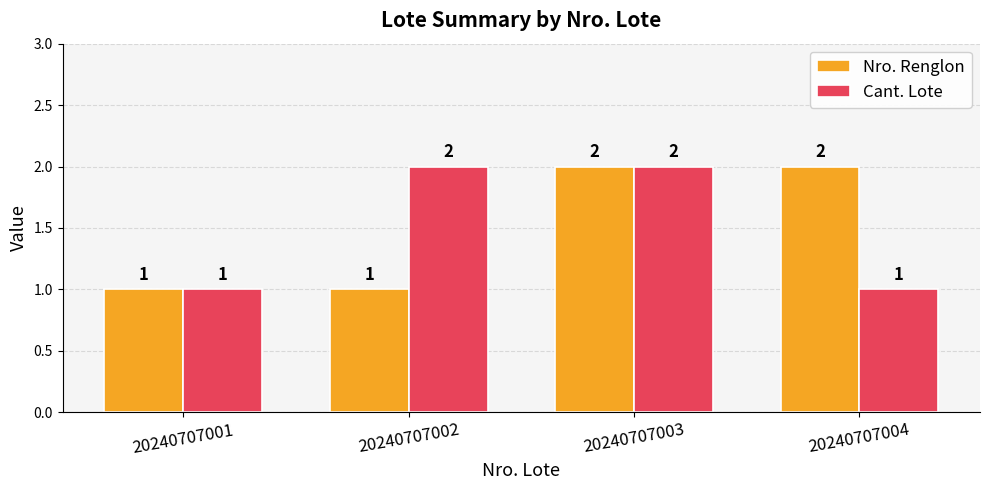

What are all the series names shown in the legend?

Nro. Renglon, Cant. Lote